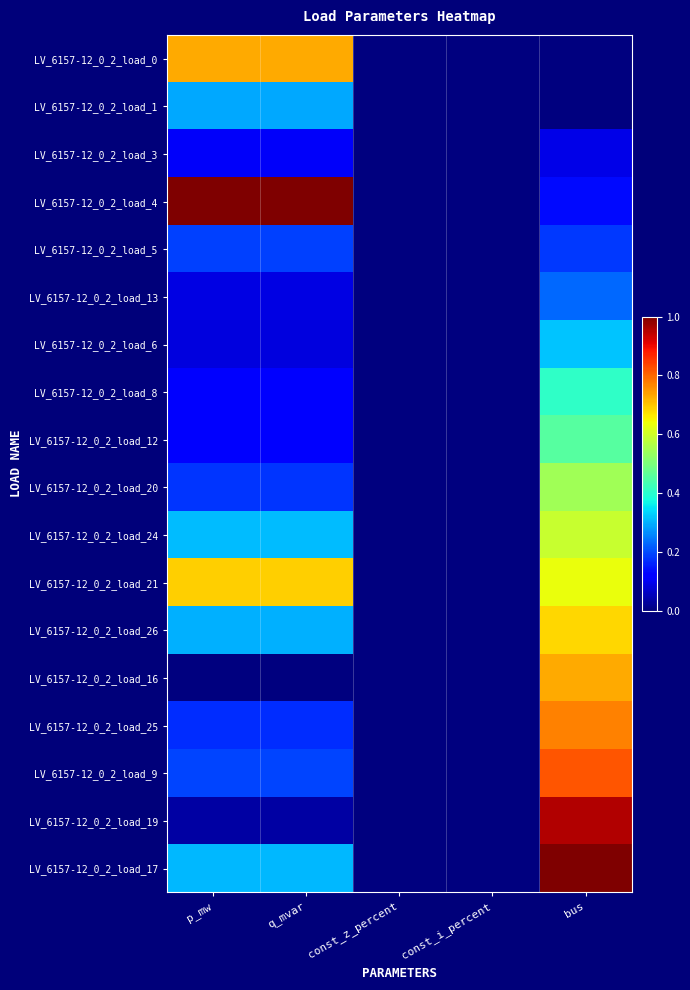

At how many categories does at least one series exceed 0?

3